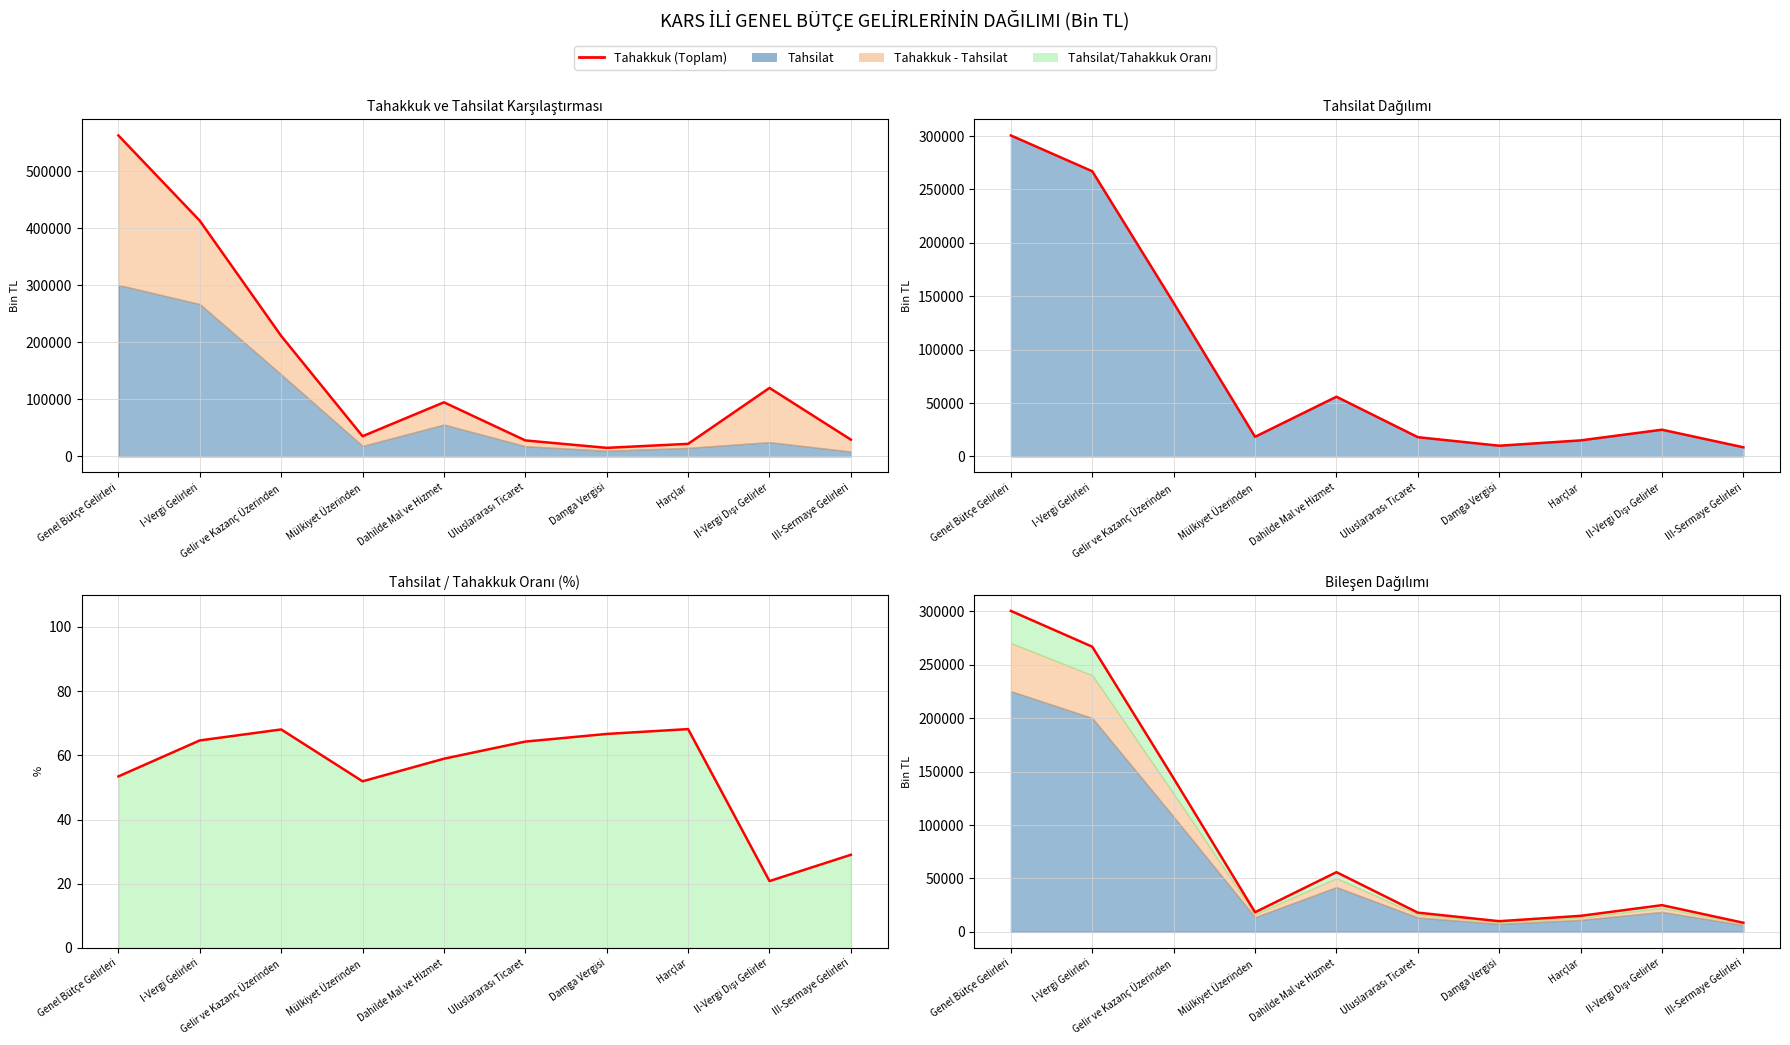

At which label does Tahsilat Toplamı reach its peak?

Genel Bütçe Gelirleri